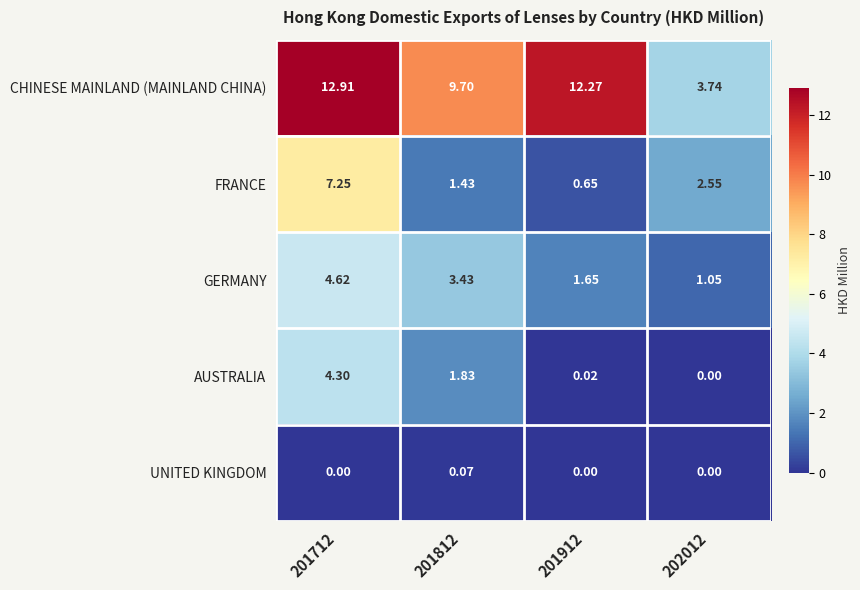

How many values in the CHINESE MAINLAND (MAINLAND CHINA) series are below 12?

2